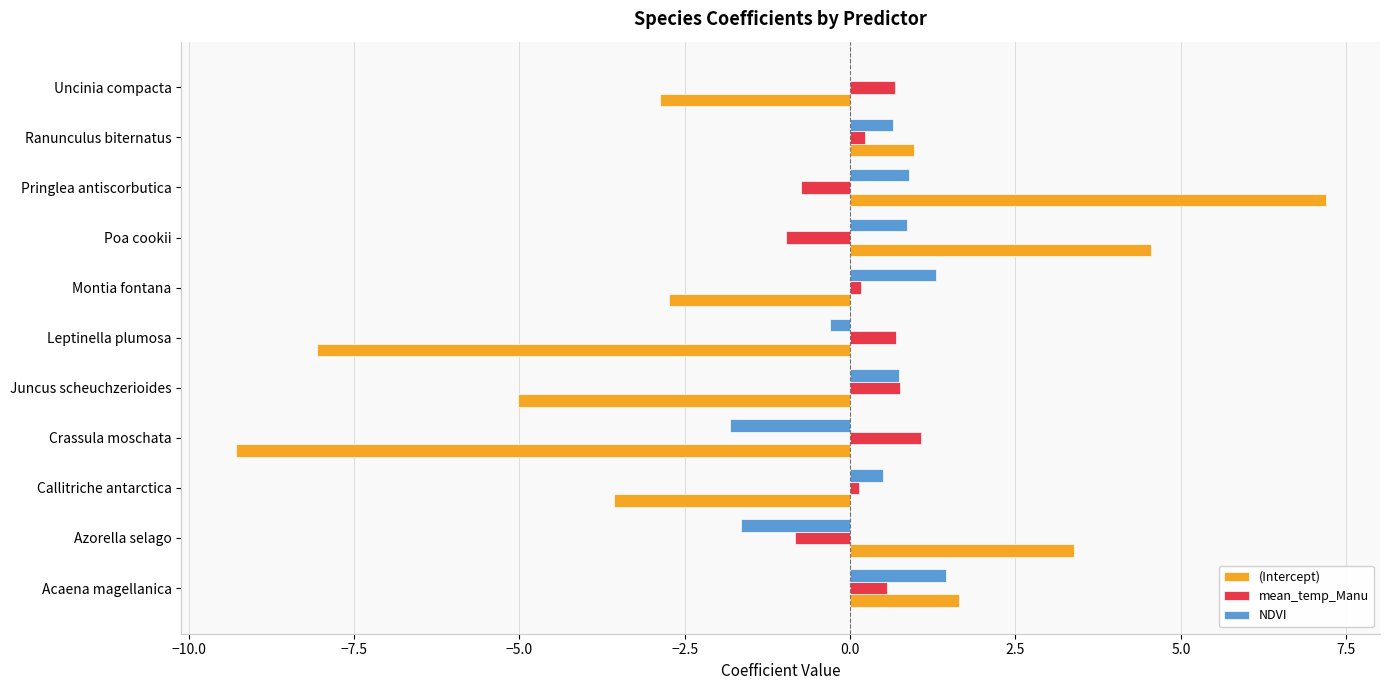

At which category is the sum across all series the highest?

Pringlea antiscorbutica